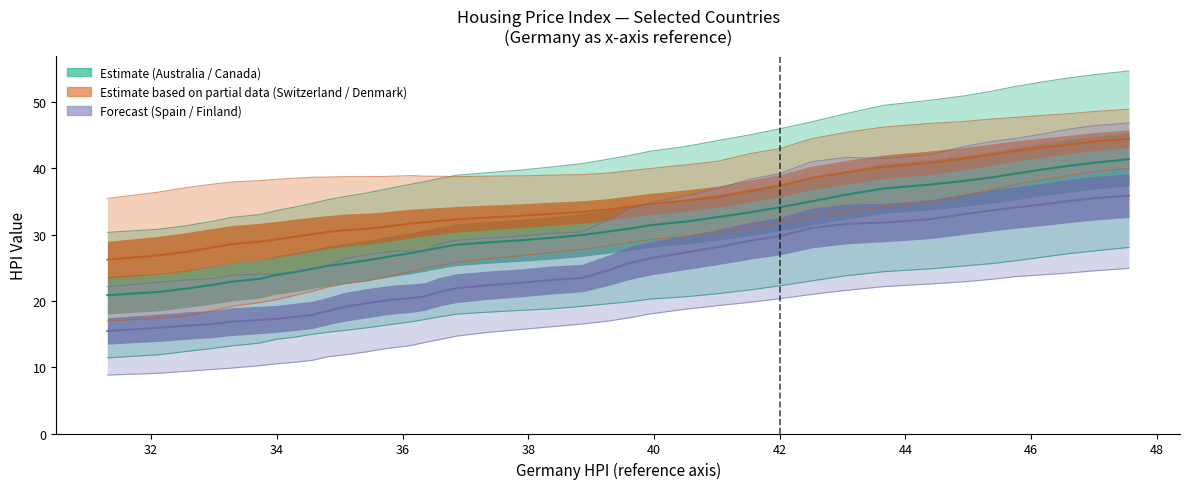

What is the maximum value shown in the chart?

54.7